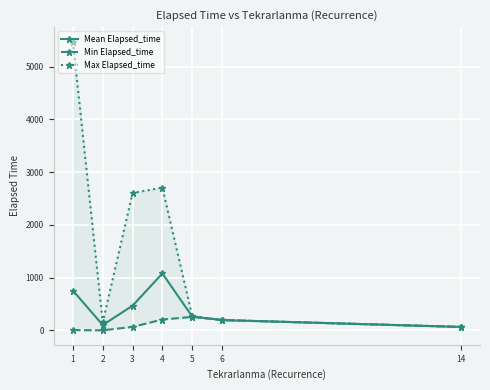

True or false: Mean Elapsed_time and Max Elapsed_time cross at least once.

False